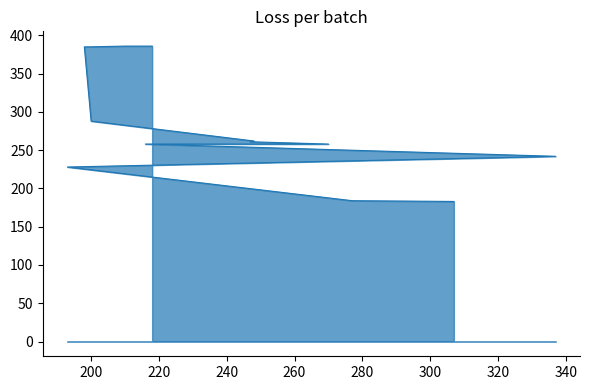

What is the value of the 9th point from the left?

261